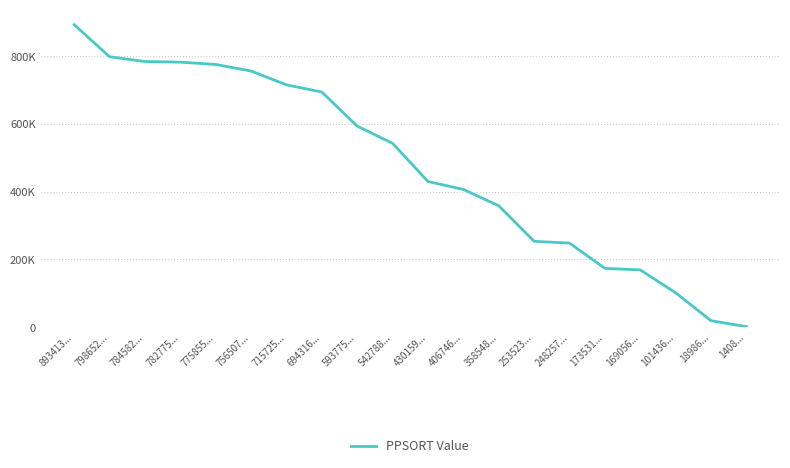

Does the chart display data point markers on the line(s)?

No